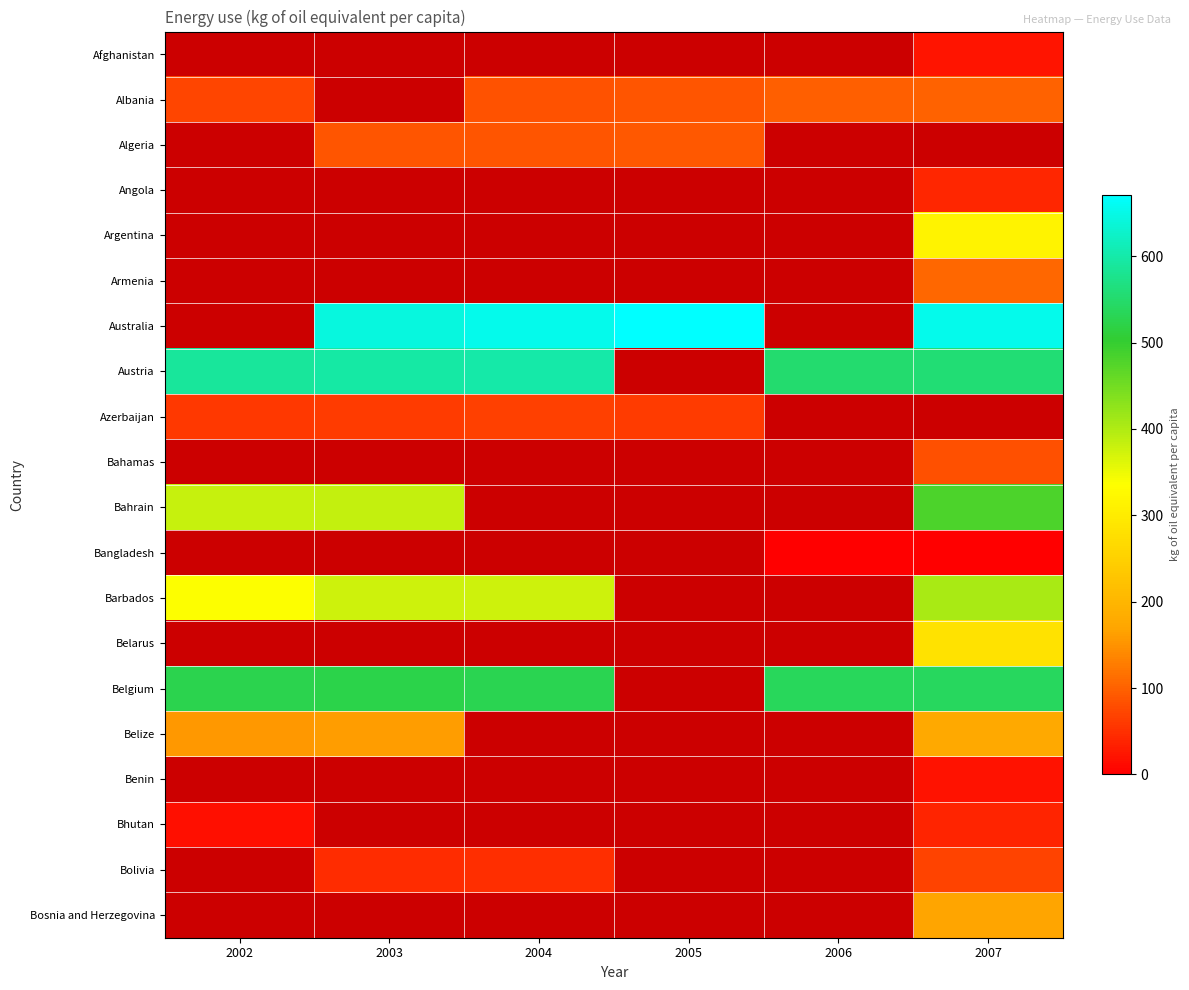

How many data points does each series have?

6